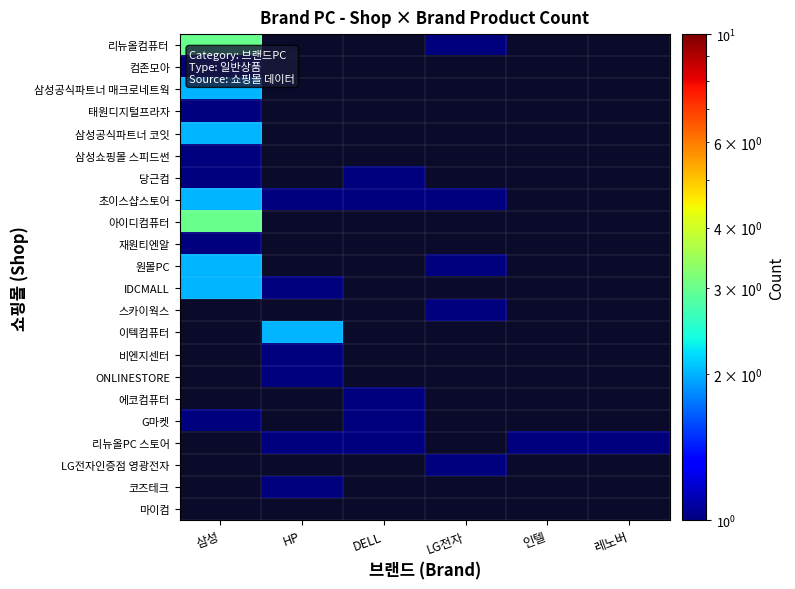

At how many categories does at least one series exceed 0?

6